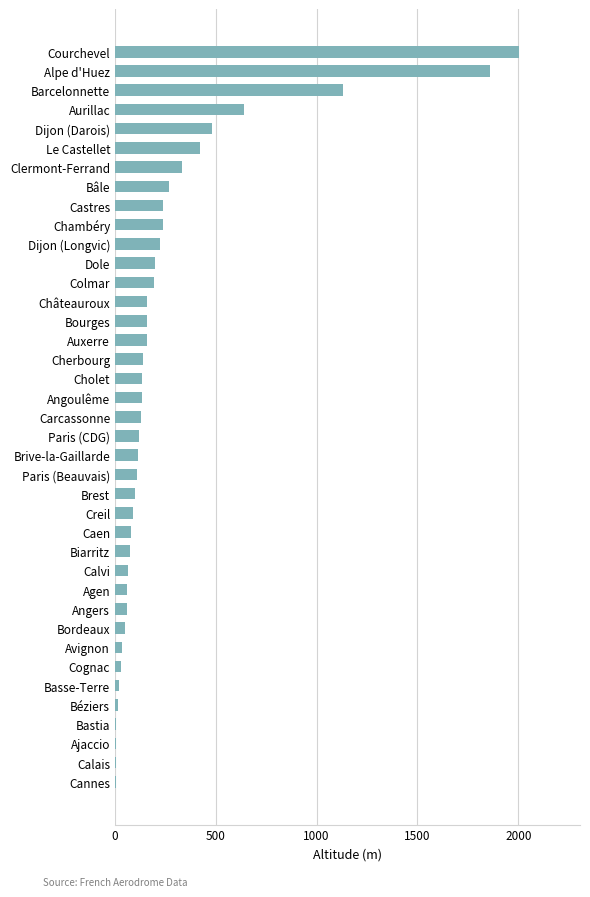

What is the change in value from Brest to Bourges?

+62